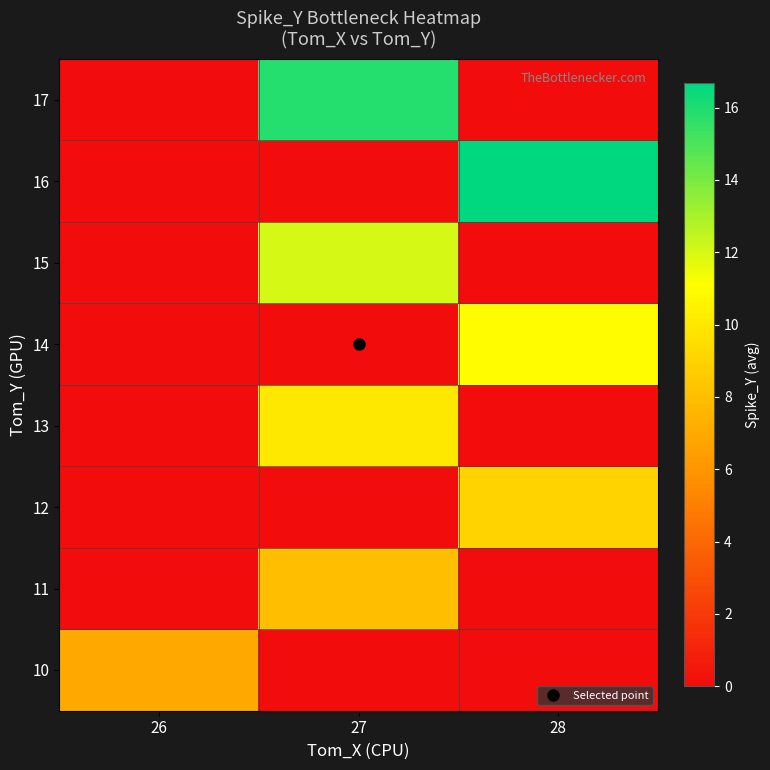

What is the spread (max minus min) of values at 28?

16.7